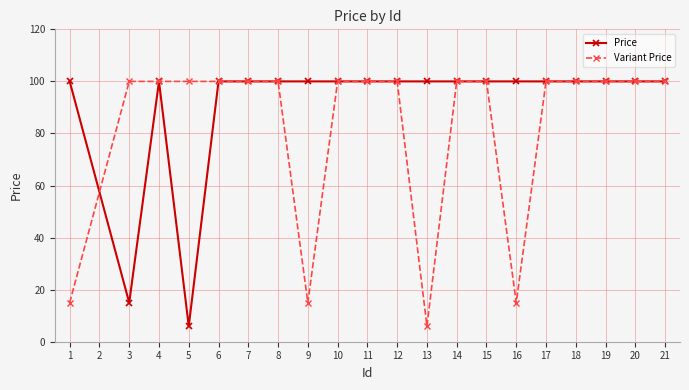

What is the difference between the maximum and second lowest values in the Price series?

85